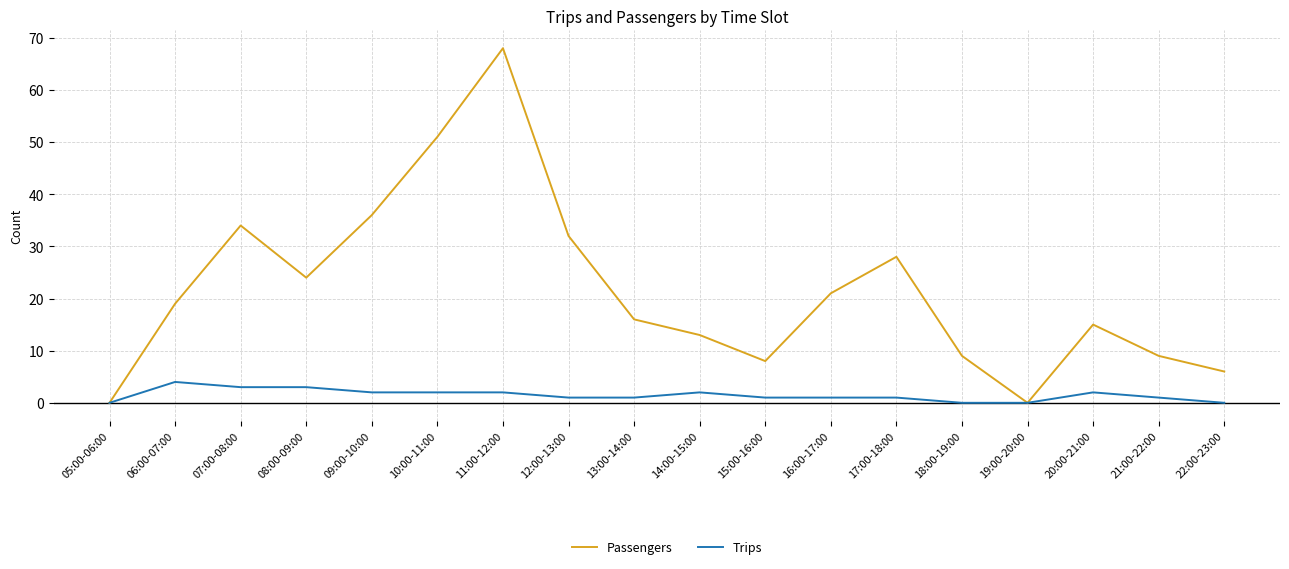

Reading left to right, extract all data points from this chart.

Passengers: 0	19	34	24	36	51	68	32	16	13	8	21	28	9	0	15	9	6
Trips: 0	4	3	3	2	2	2	1	1	2	1	1	1	0	0	2	1	0